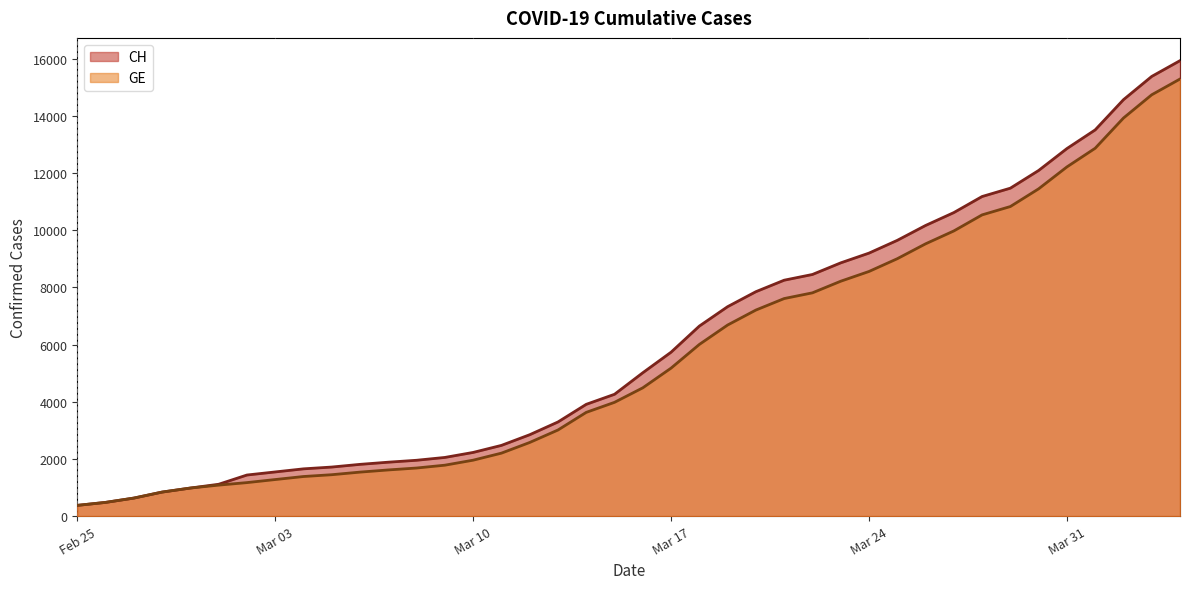

Reading right to left, extract all data points from this chart.

CH: 15926	15375	14561	13505	12852	12086	11467	11175	10613	10162	9642	9196	8855	8449	8249	7847	7323	6644	5731	5012	4259	3908	3291	2845	2472	2226	2051	1952	1885	1809	1715	1652	1544	1436	1113	981	840	630	479	375
GE: 15284	14733	13919	12863	12210	11444	10825	10533	9971	9520	9000	8554	8213	7807	7607	7205	6681	6002	5174	4485	3978	3627	3010	2574	2201	1955	1780	1681	1614	1538	1447	1384	1278	1171	1083	981	840	630	479	375